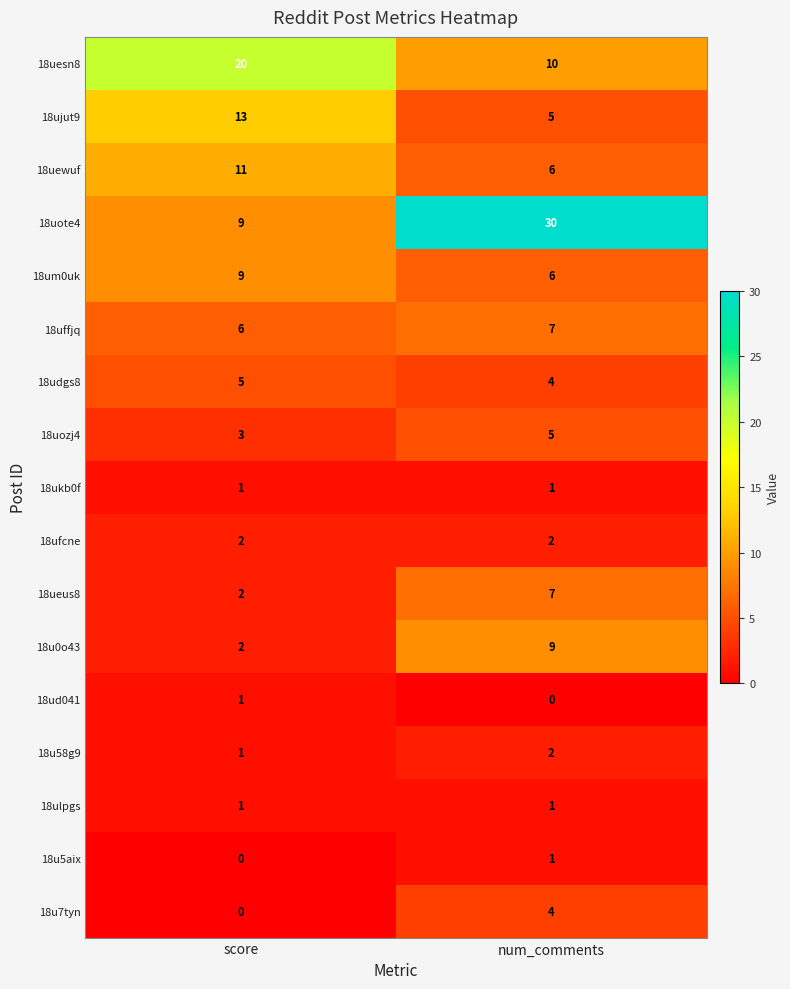

Rank the categories by 18u0o43 value from lowest to highest.

score, num_comments